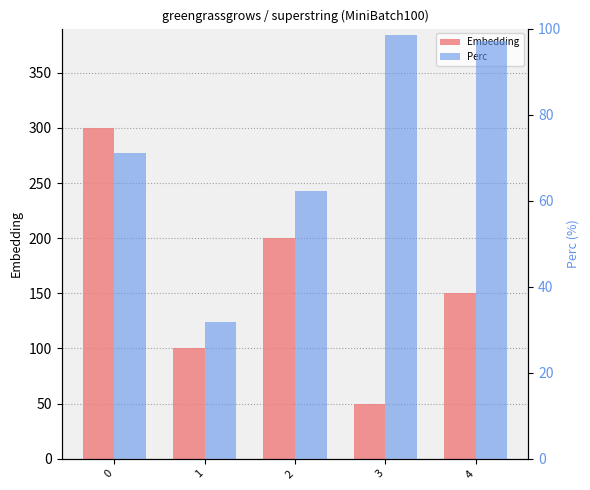

What is the total value across all series at 3?

148.6